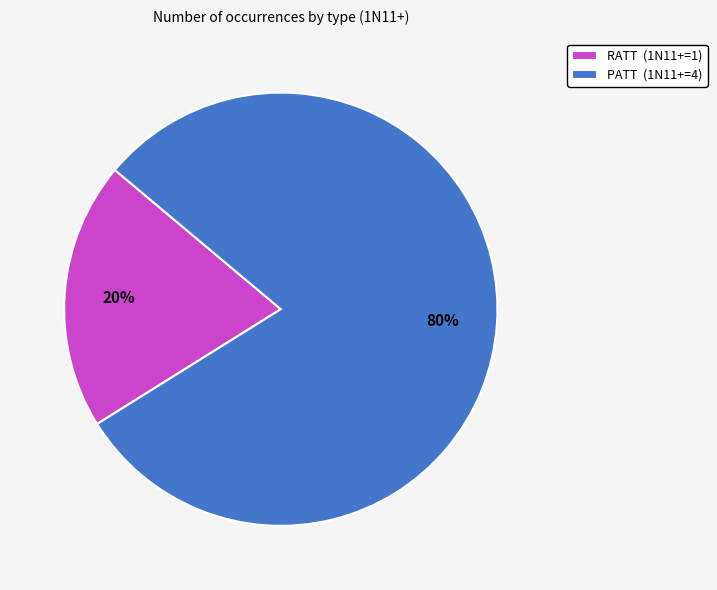

What is the largest slice in the pie chart?

PATT